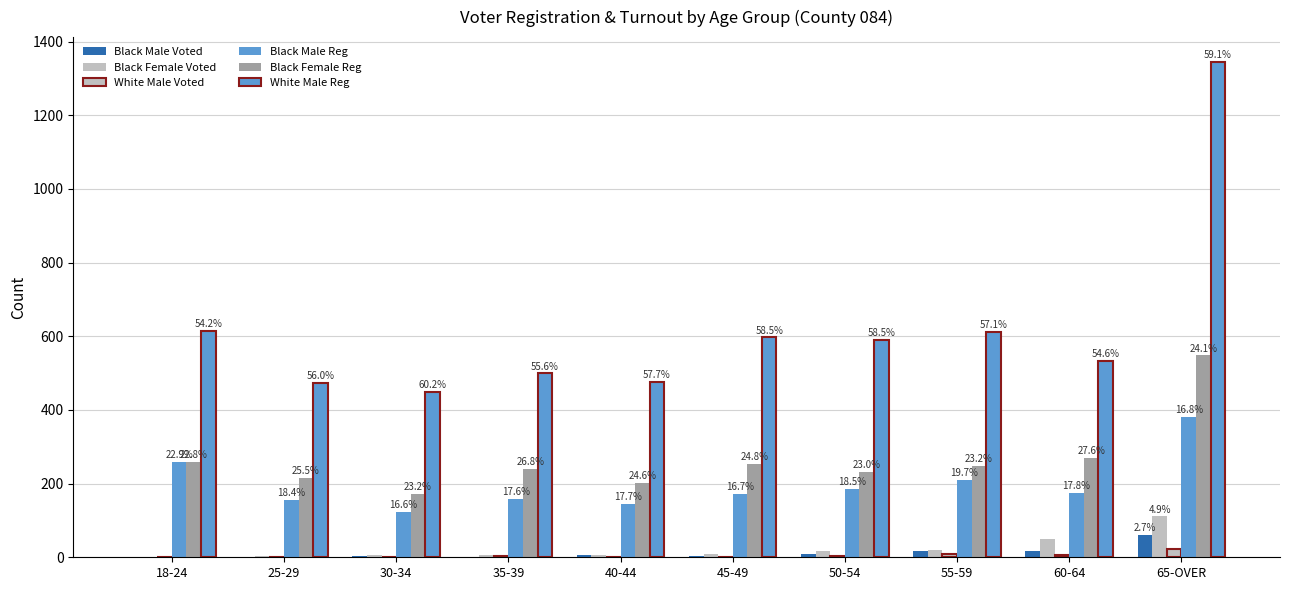

What is the average value of the Black Male Voted series?

12